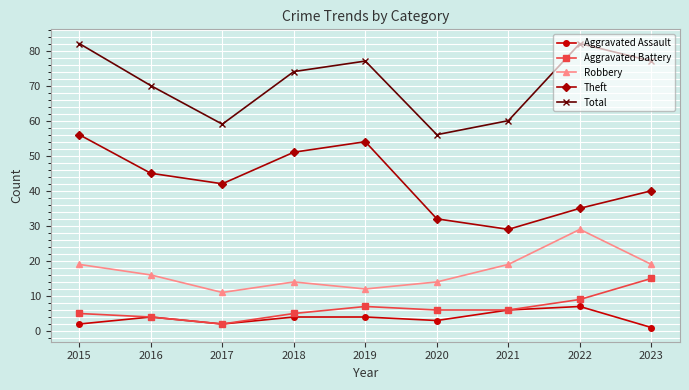

What is the difference between the maximum and minimum values in the Aggravated Assault series?

6